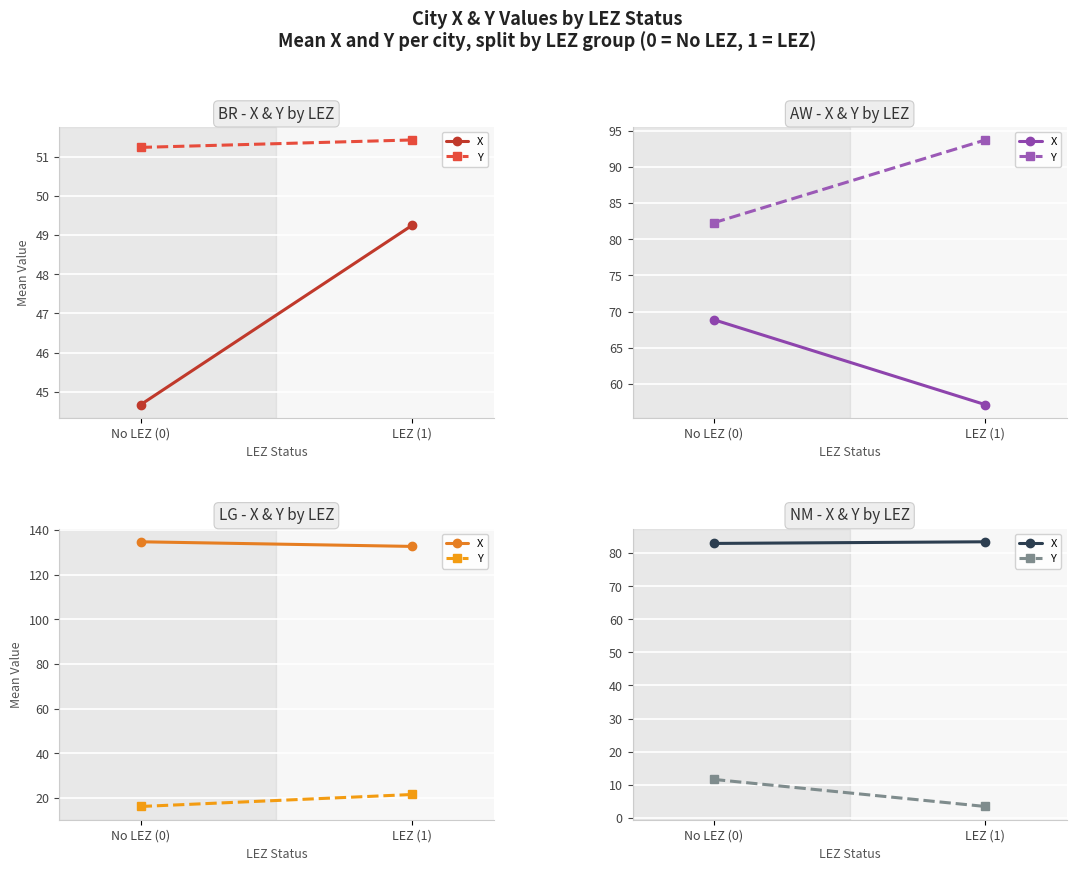

At LEZ (1), list the series in order from smallest to largest.

Y, X